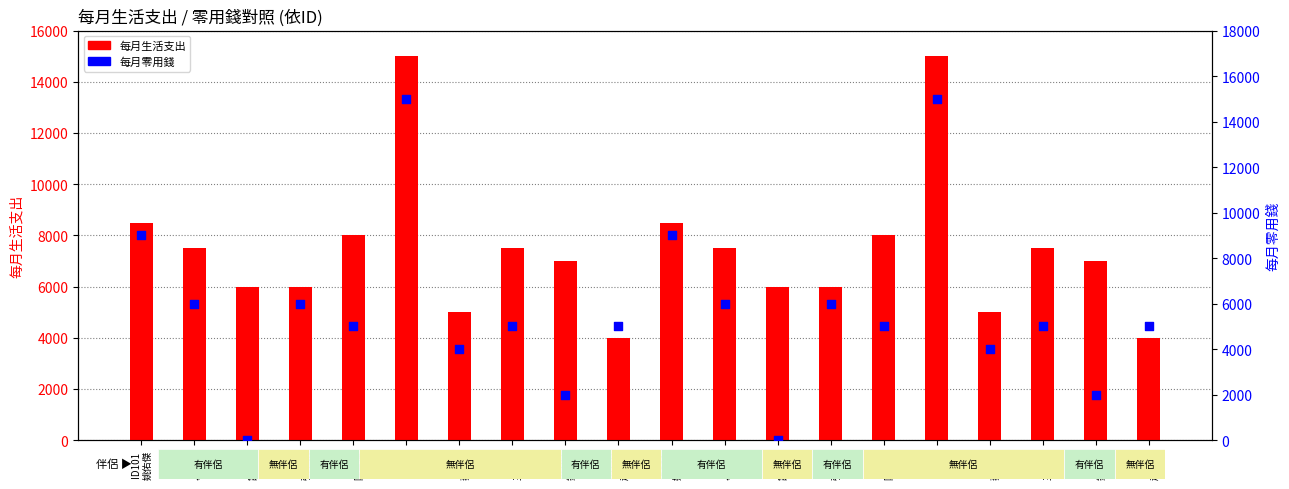

Which series reaches the maximum Y coordinate?

每月生活支出